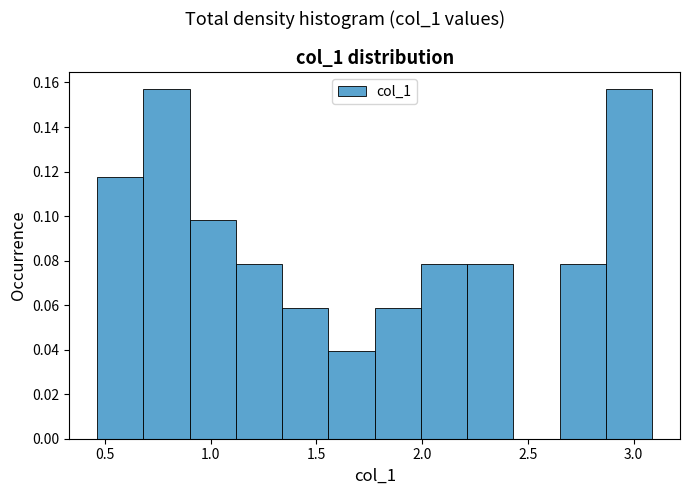

Reading left to right, list every bar in this chart as the range it spans on the x-axis followed by its height. Neither the bar edges nor the heights are printed on the chart, so give them approximately, as read against the axes.

0.45 to 0.70: 0.118
0.70 to 0.90: 0.156
0.90 to 1.10: 0.098
1.10 to 1.35: 0.078
1.35 to 1.55: 0.058
1.55 to 1.80: 0.040
1.80 to 2.00: 0.058
2.00 to 2.20: 0.078
2.20 to 2.45: 0.078
2.45 to 2.65: 0
2.65 to 2.85: 0.078
2.85 to 3.10: 0.156